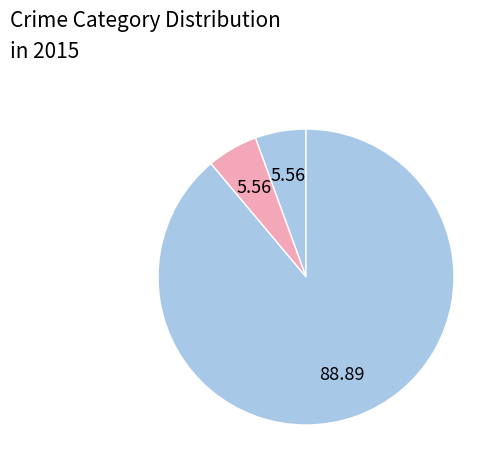

Count the number of slices in the pie.

3